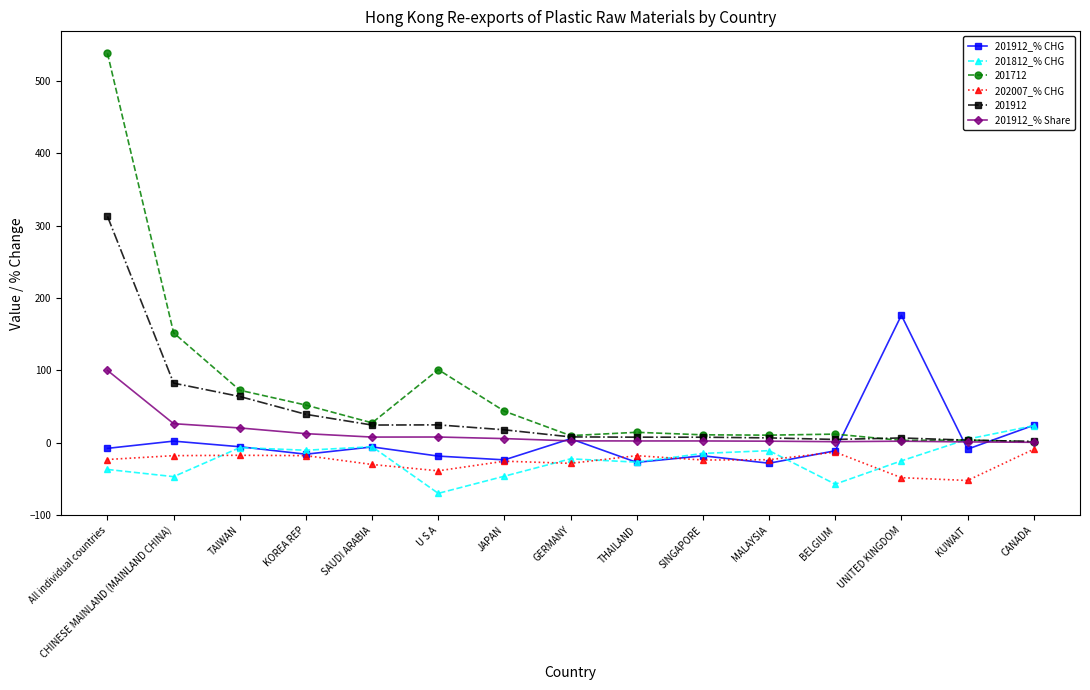

What are all the series names shown in the legend?

201912_% CHG, 201812_% CHG, 201712, 202007_% CHG, 201912, 201912_% Share